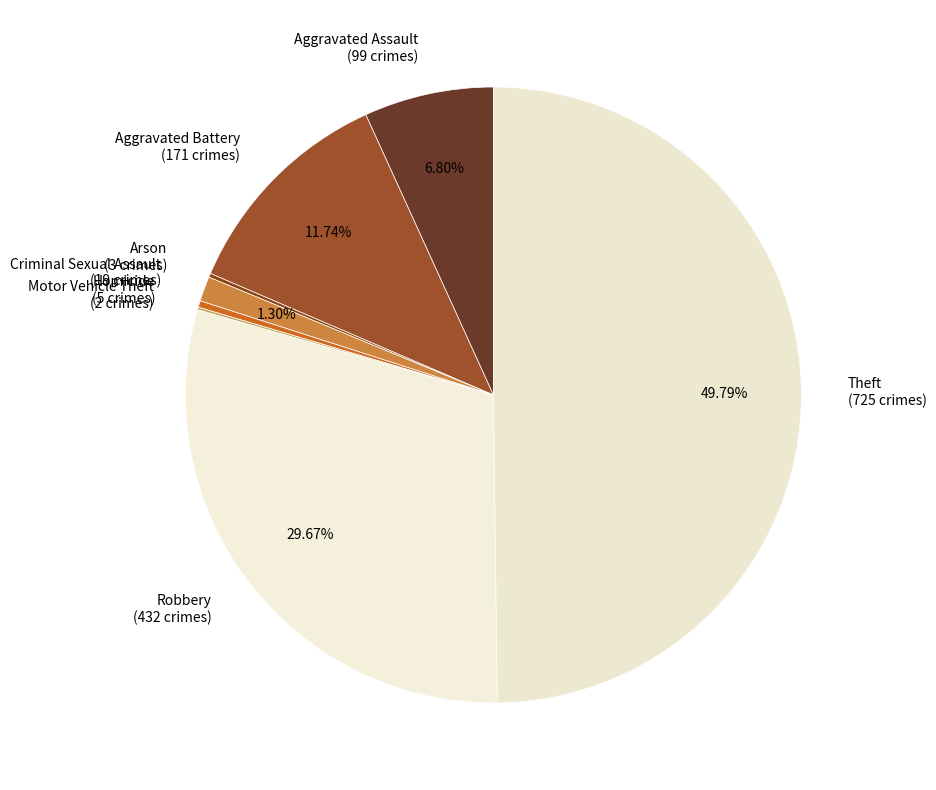

To the nearest percent, what is the difference between the largest and smallest slice percentages?

50%